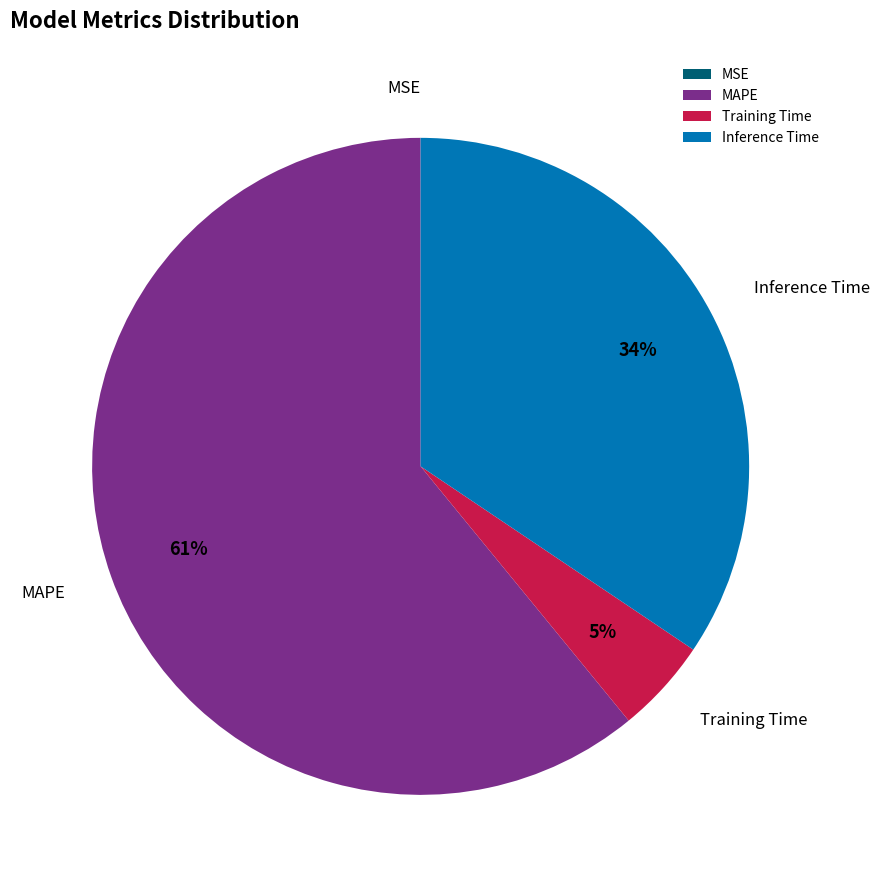

What is the largest slice in the pie chart?

MAPE